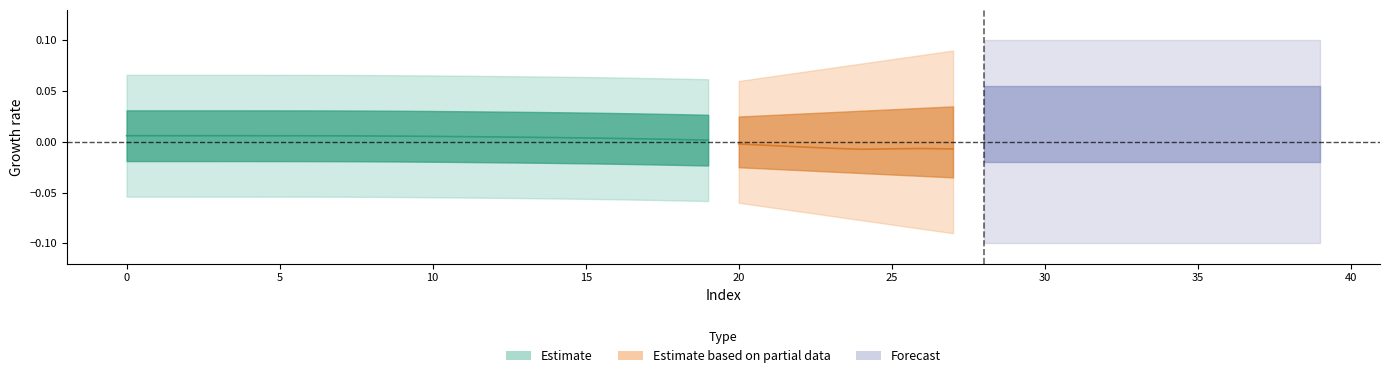

Which label corresponds to the smallest value in the chart?

25